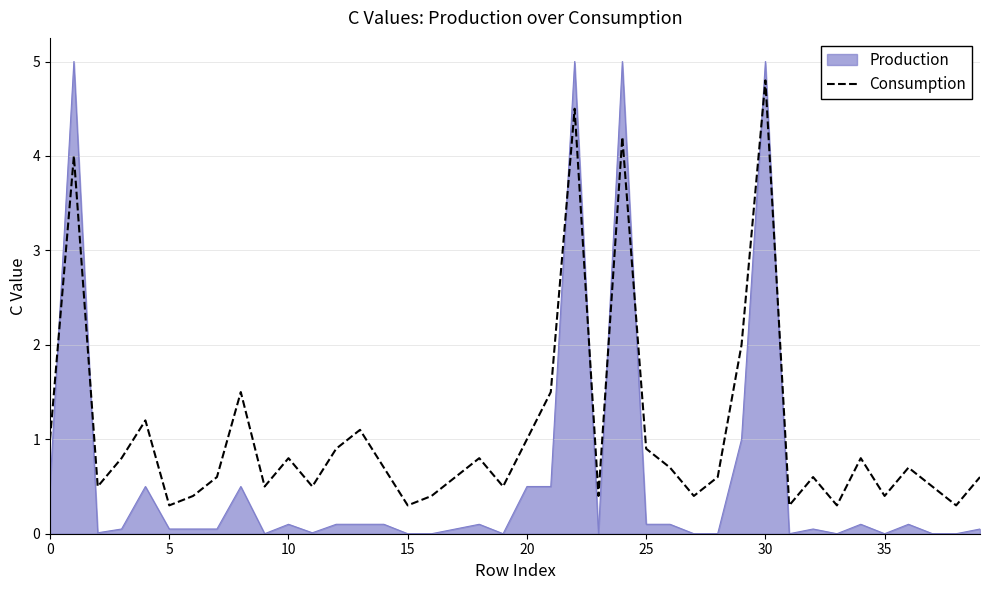

Rank the series by their average value, from highest to lowest.

Consumption, Production